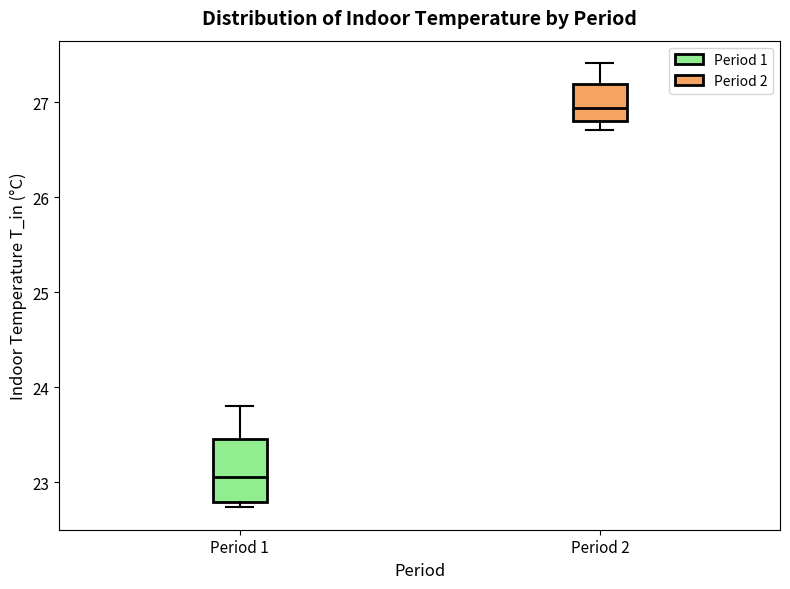

Which box has the highest median line?

Period 2